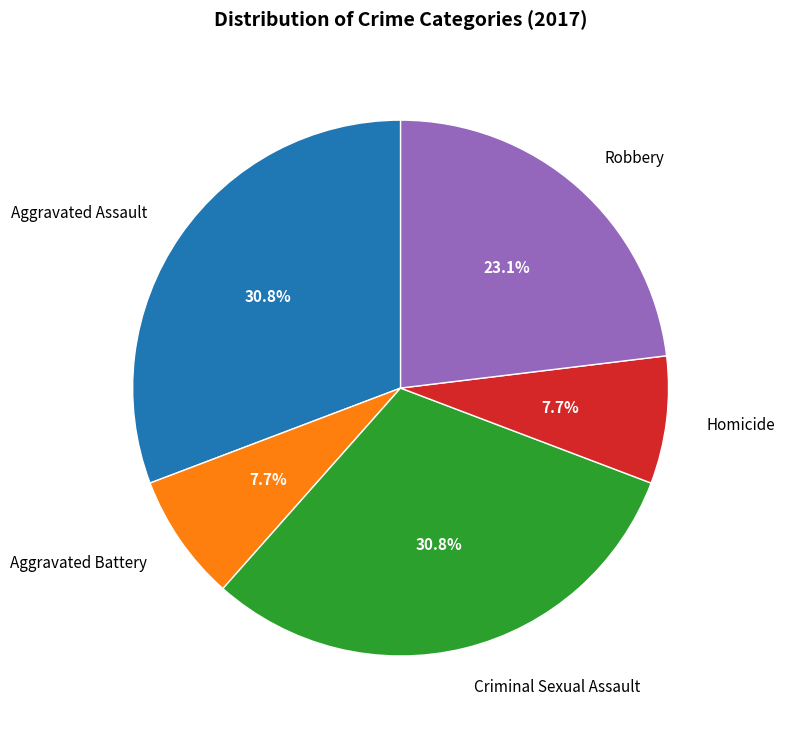

Combined, what portion of the pie is Aggravated Battery and Homicide?

15.4%